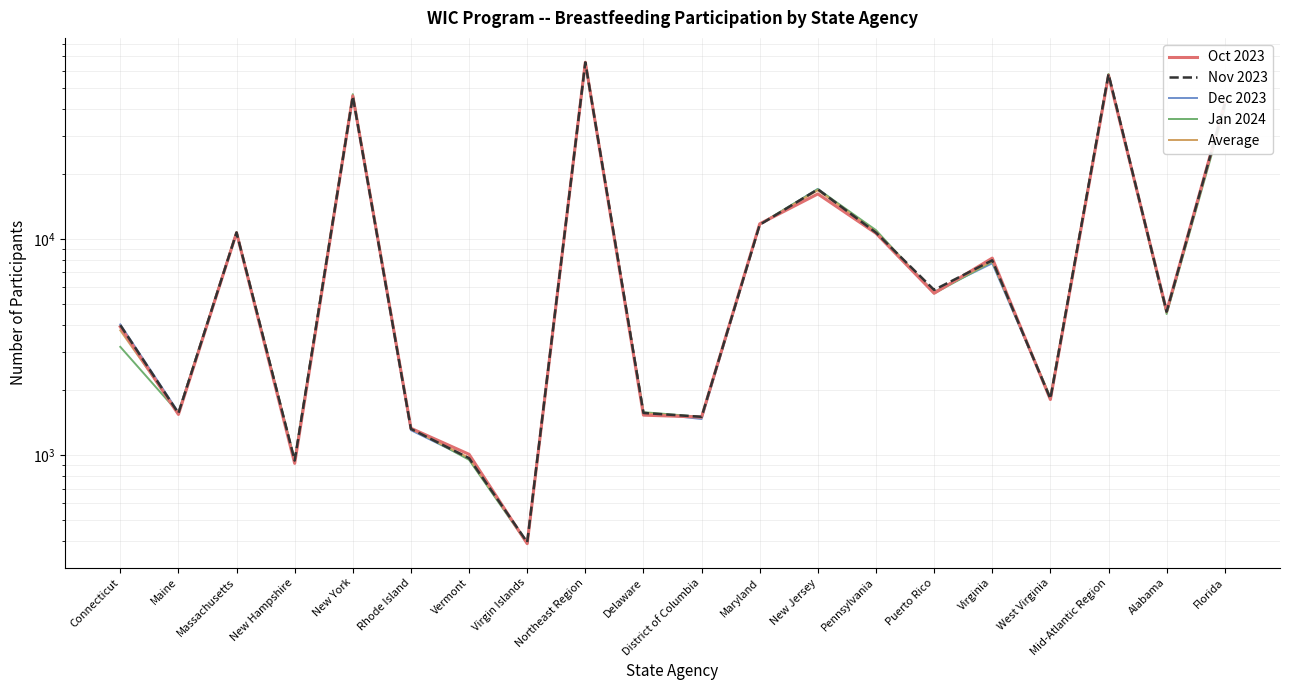

At which category is the sum across all series the highest?

Northeast Region